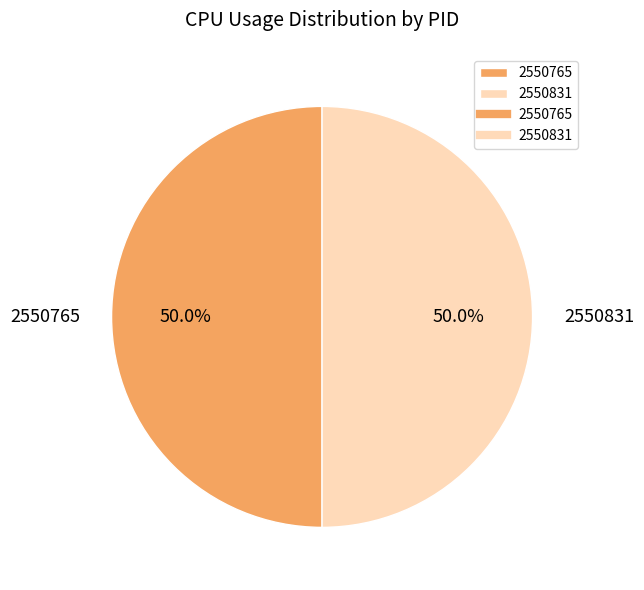

Count the number of slices in the pie.

2